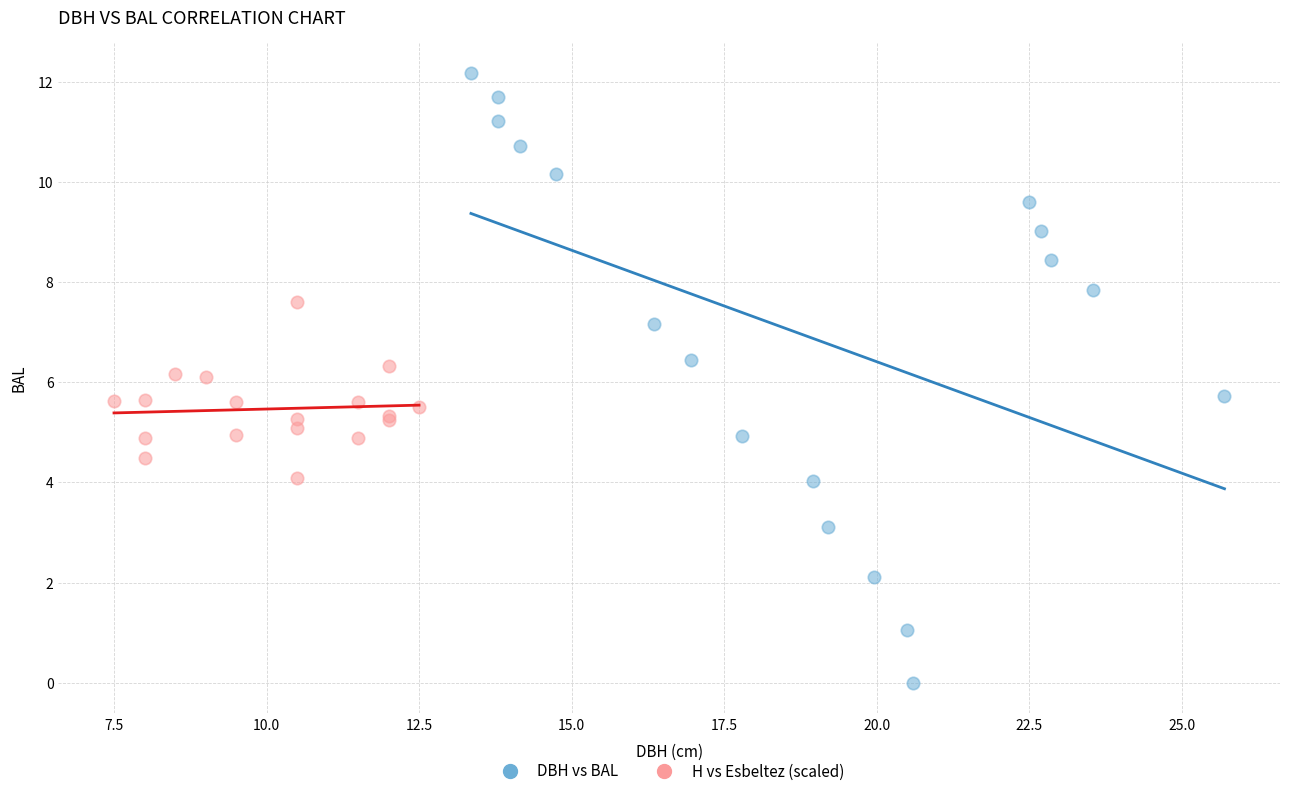

Which series has the largest Y range (max minus min)?

DBH vs BAL